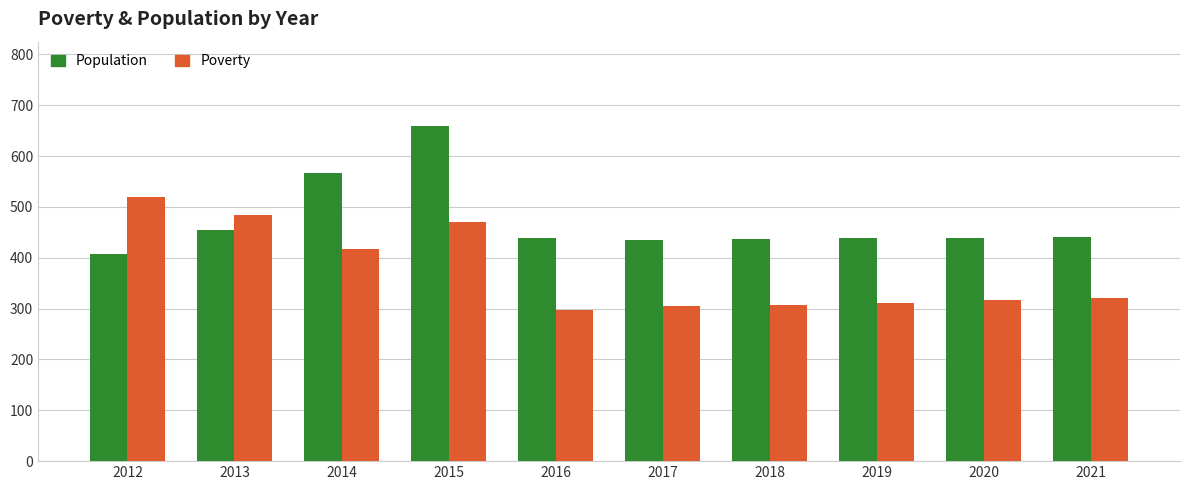

What is the sum of all Population values?

4717